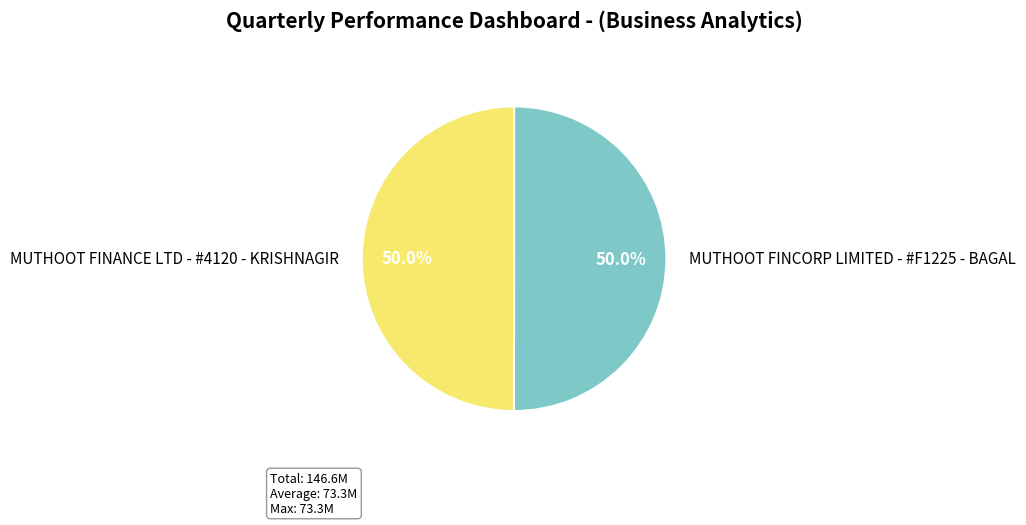

Is the sum of MUTHOOT FINANCE LTD - #4120 - KRISHNAGIR and MUTHOOT FINCORP LIMITED - #F1225 - BAGAL greater than half?

Yes